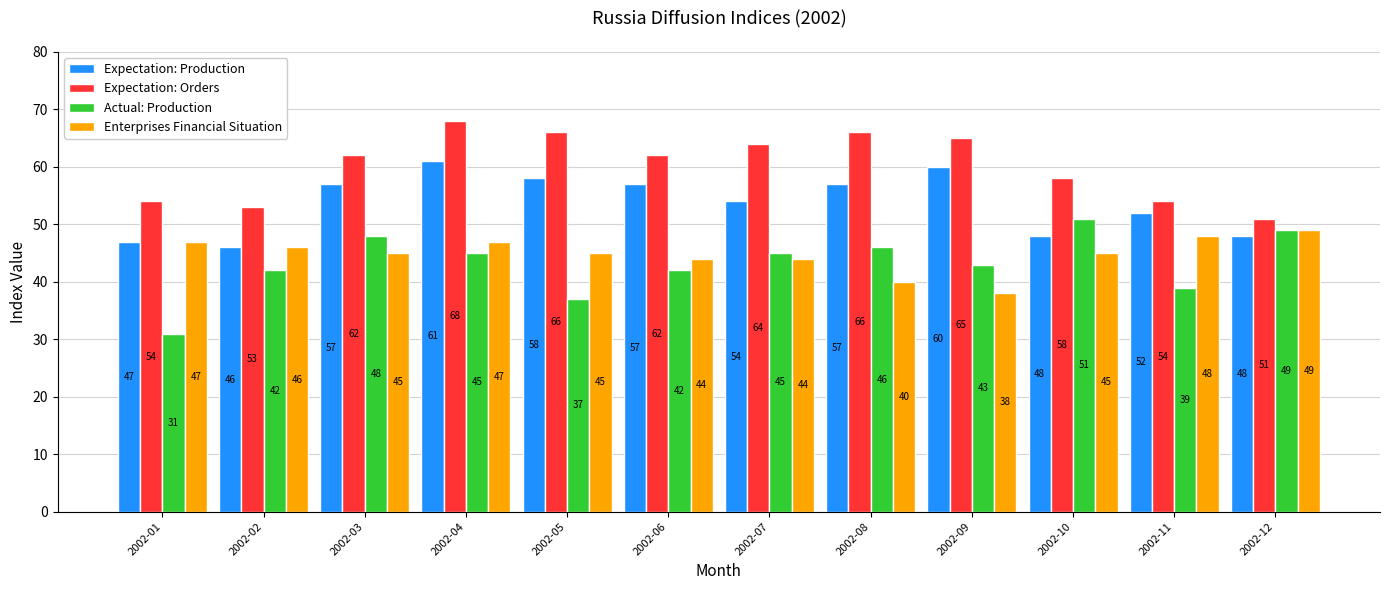

What is the sum of the Enterprises Financial Situation values at 2002-08 and 2002-06?

84